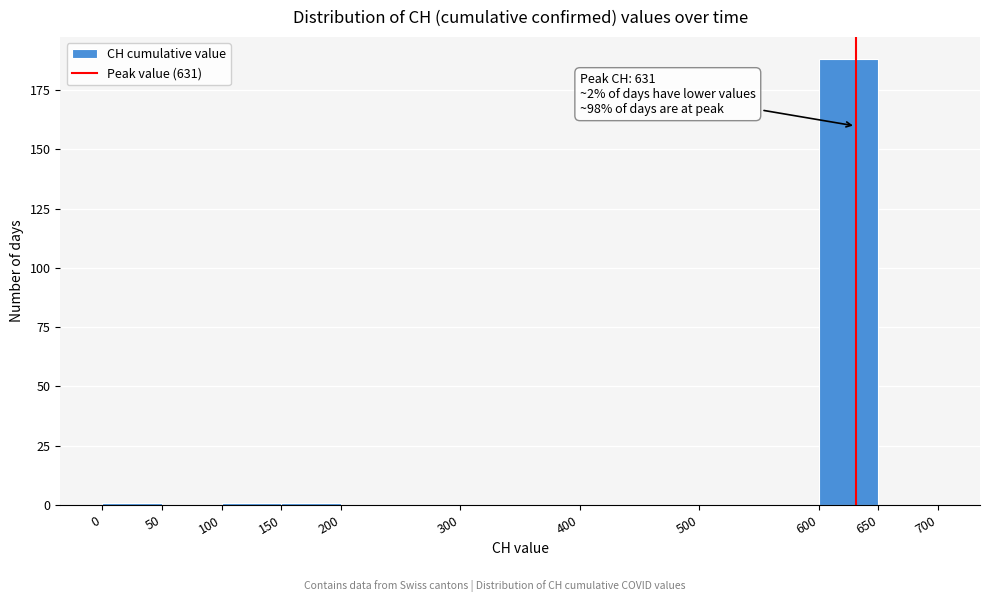

Over which range of the x-axis is the bar tallest?

600 to 650